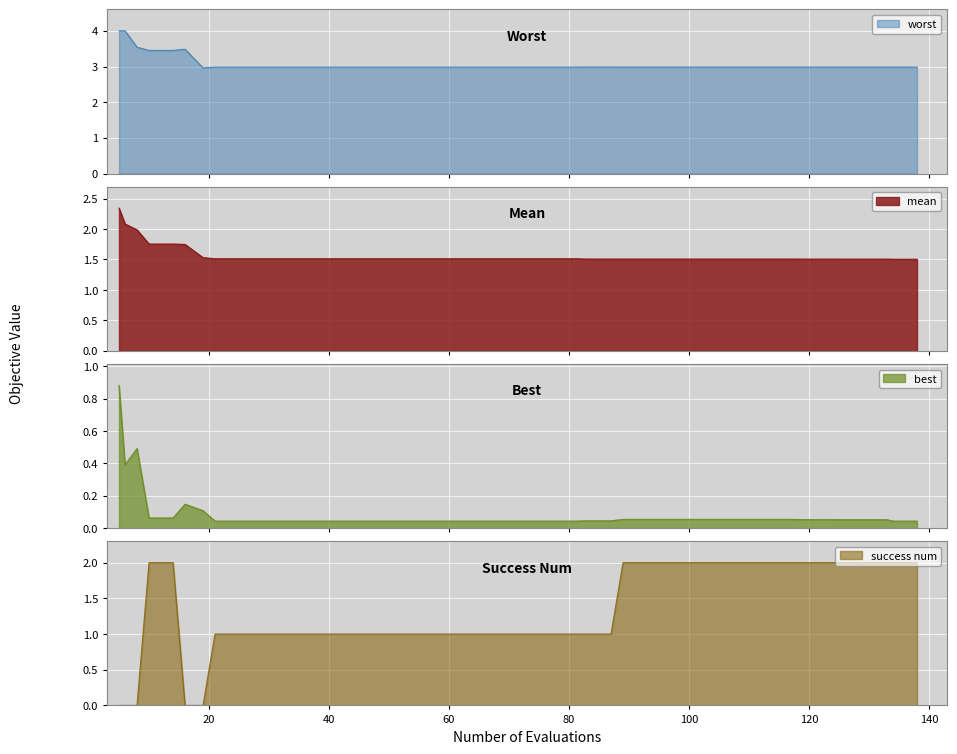

What is the highest value of the worst series?

4.0